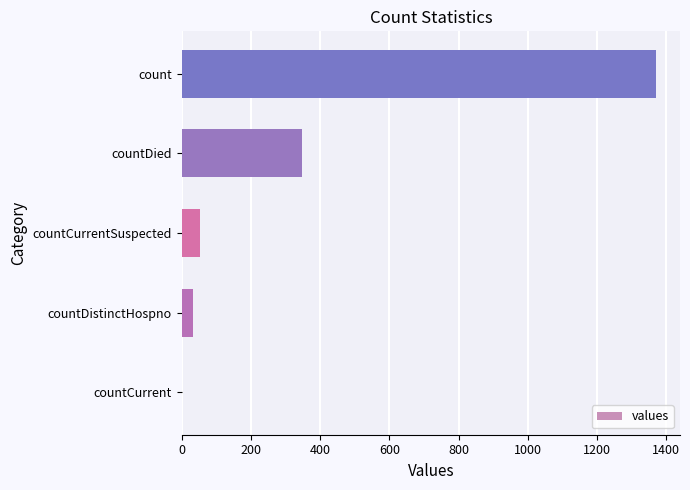

What is the sum of all values?

1805